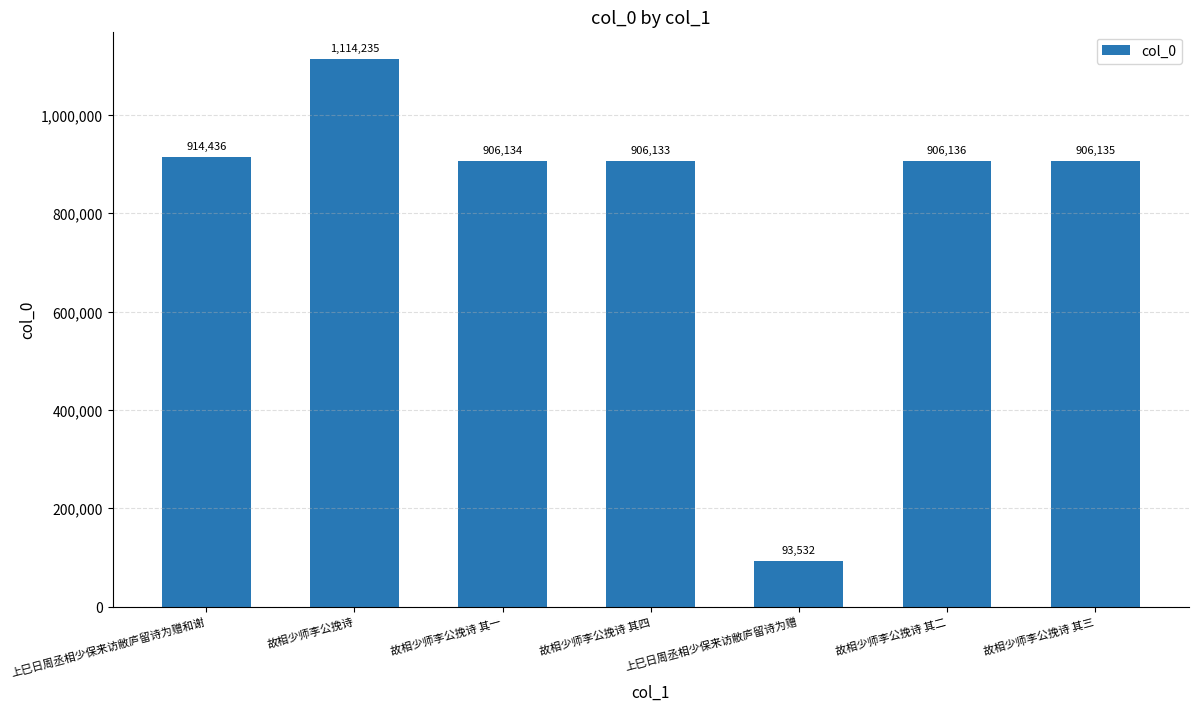

List the labels in order of value, largest first.

故相少师李公挽诗, 上巳日周丞相少保来访敝庐留诗为赠和谢, 故相少师李公挽诗 其二, 故相少师李公挽诗 其三, 故相少师李公挽诗 其一, 故相少师李公挽诗 其四, 上巳日周丞相少保来访敝庐留诗为赠